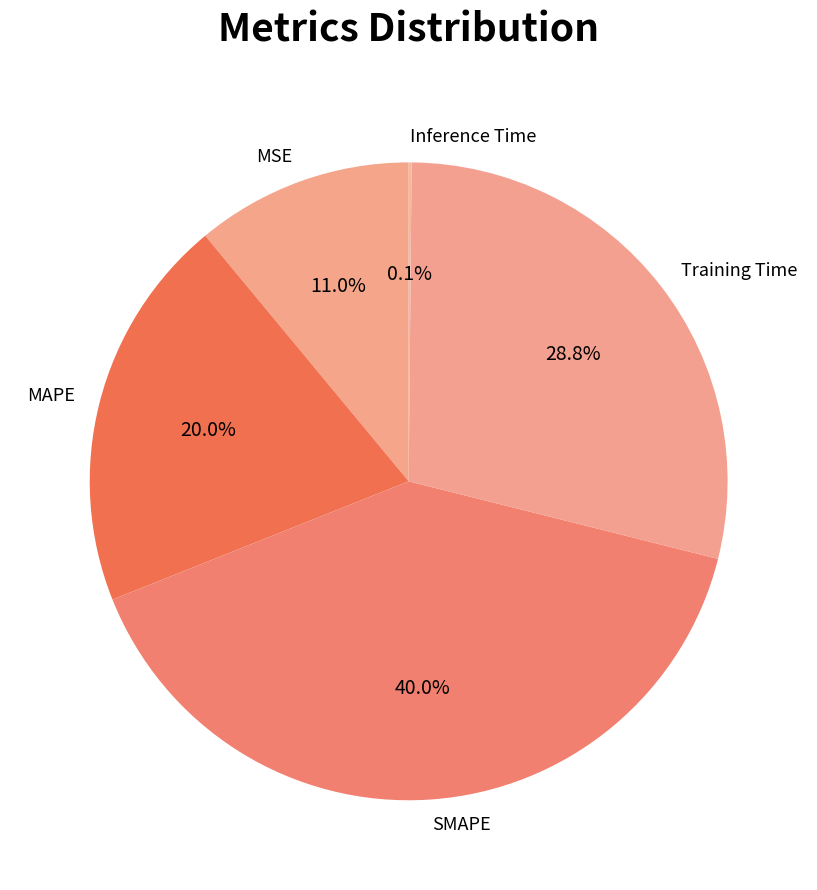

To the nearest percent, what portion does Training Time represent?

29%